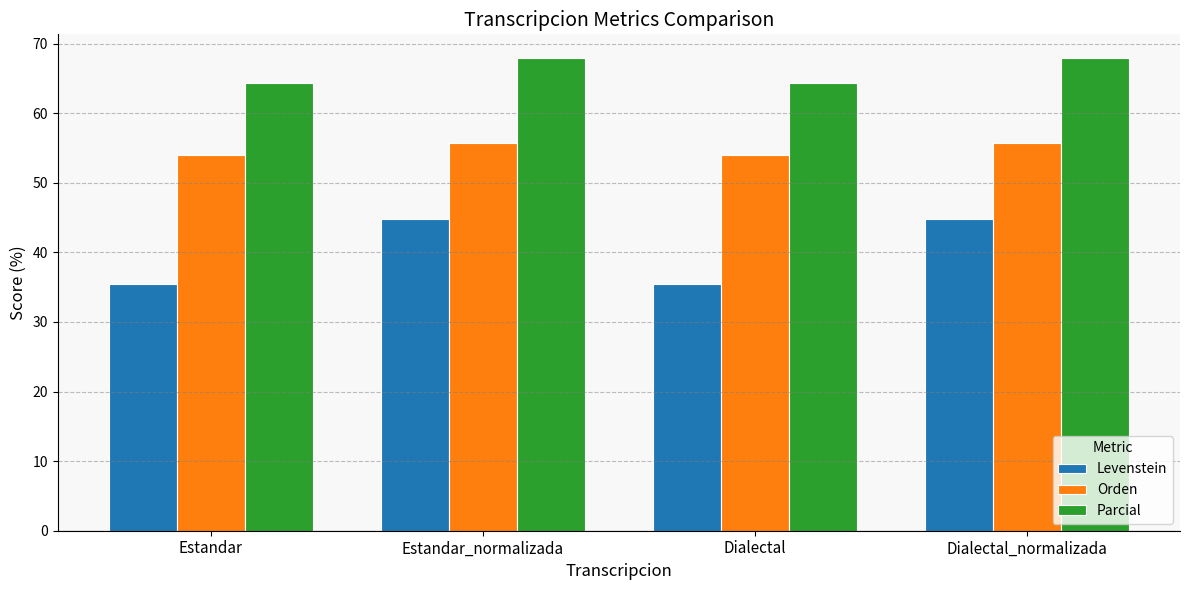

Are the bars horizontal?

No